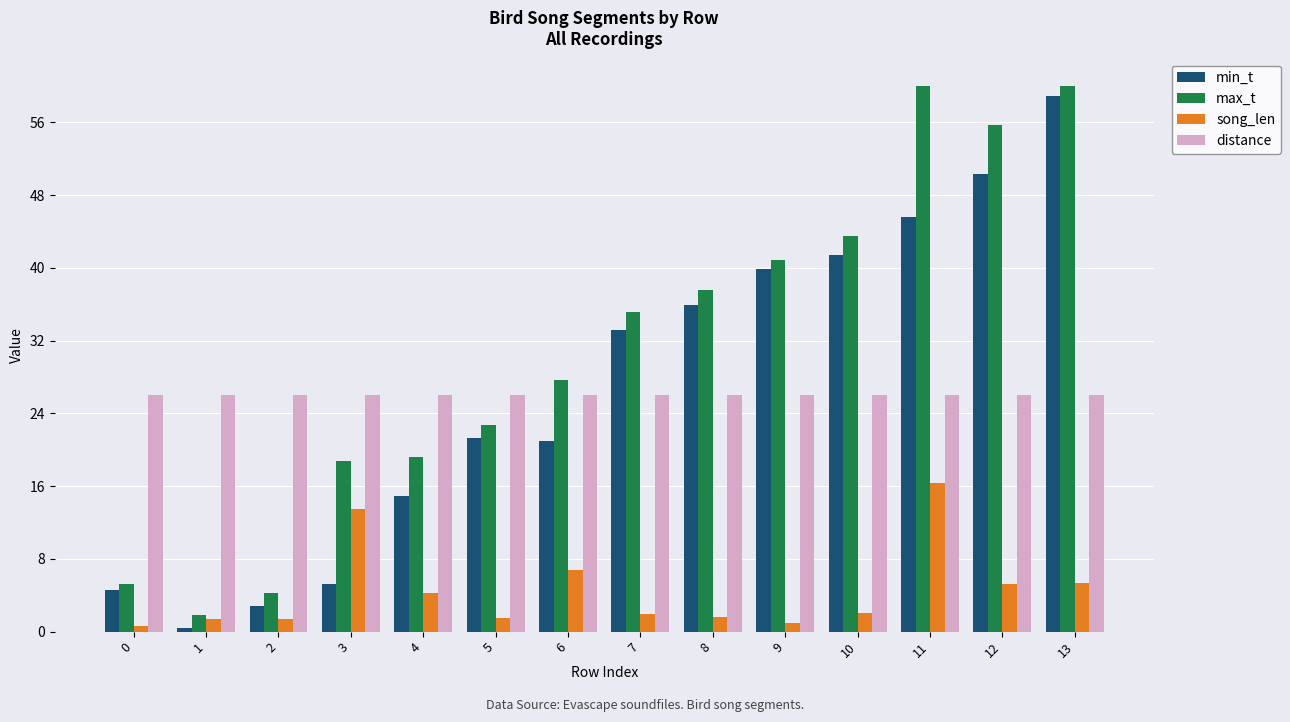

Which series has the largest total across all categories?

max_t